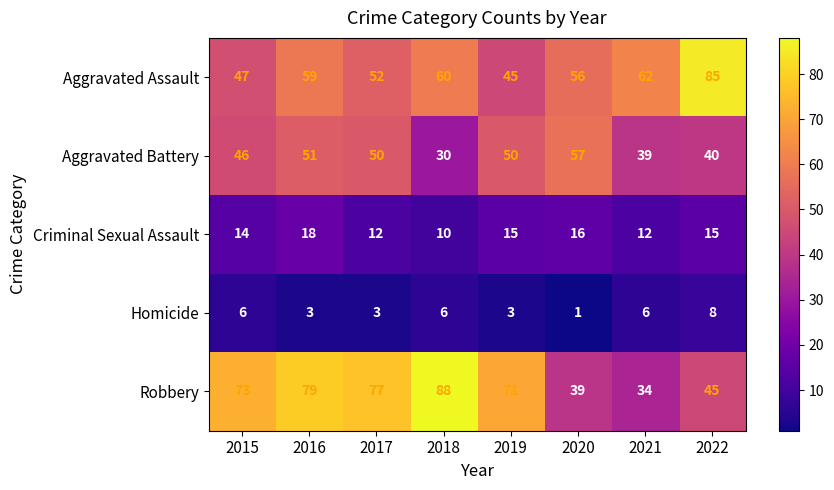

What is the difference between the maximum and minimum values in the Robbery series?

54